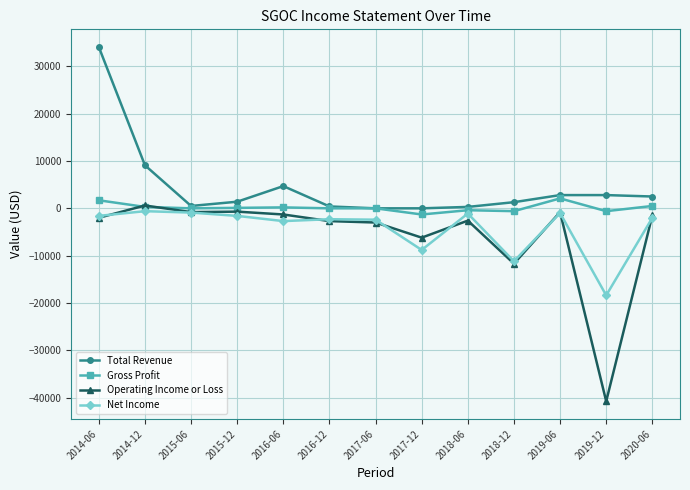

What is the highest value of the Total Revenue series?

34100